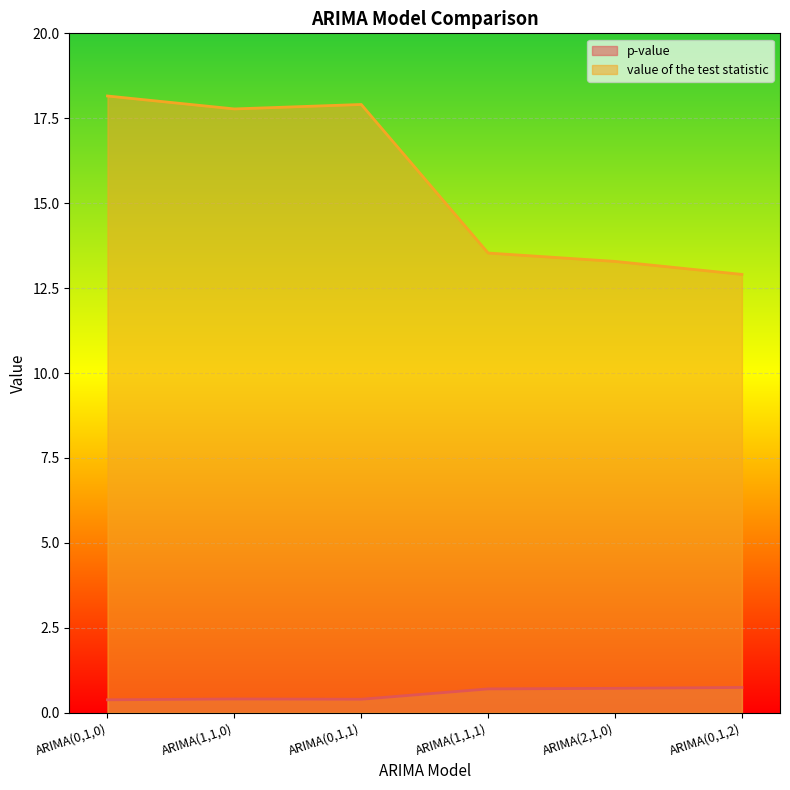

At which label does value of the test statistic first exceed 17?

ARIMA(0,1,0)